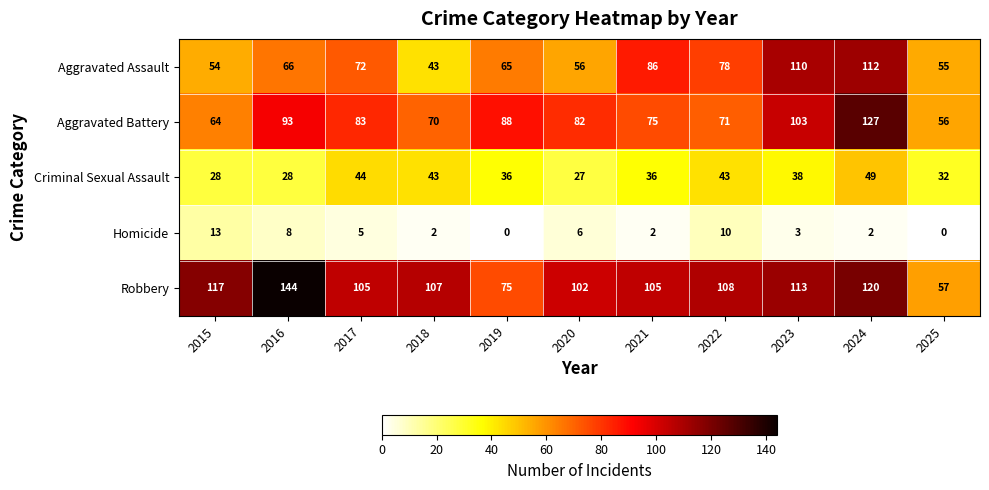

What is the average value of the Robbery series?

105